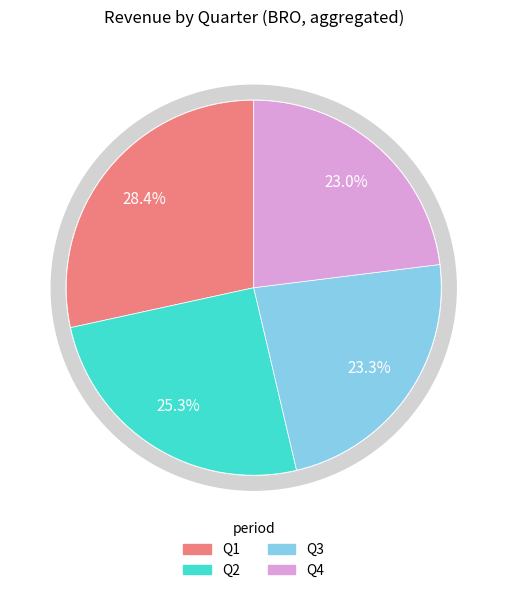

What is the spread (max minus min) of values at Q3?

14100000